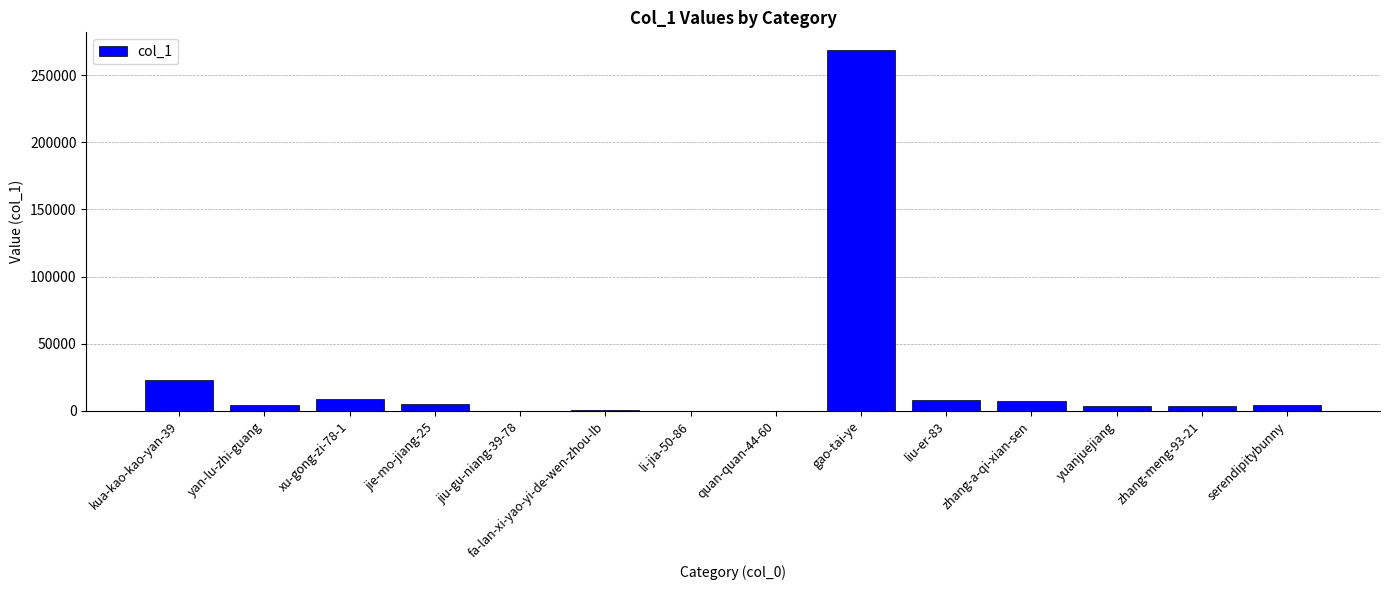

Is it true that the value at zhang-a-qi-xian-sen is 7669?

True